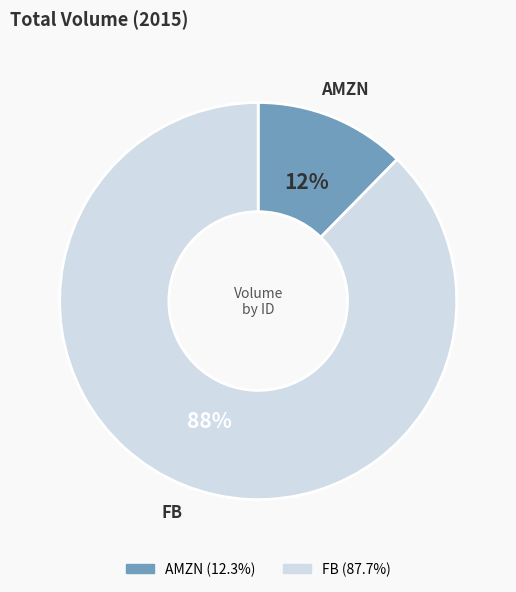

Between AMZN and FB, which is larger?

FB